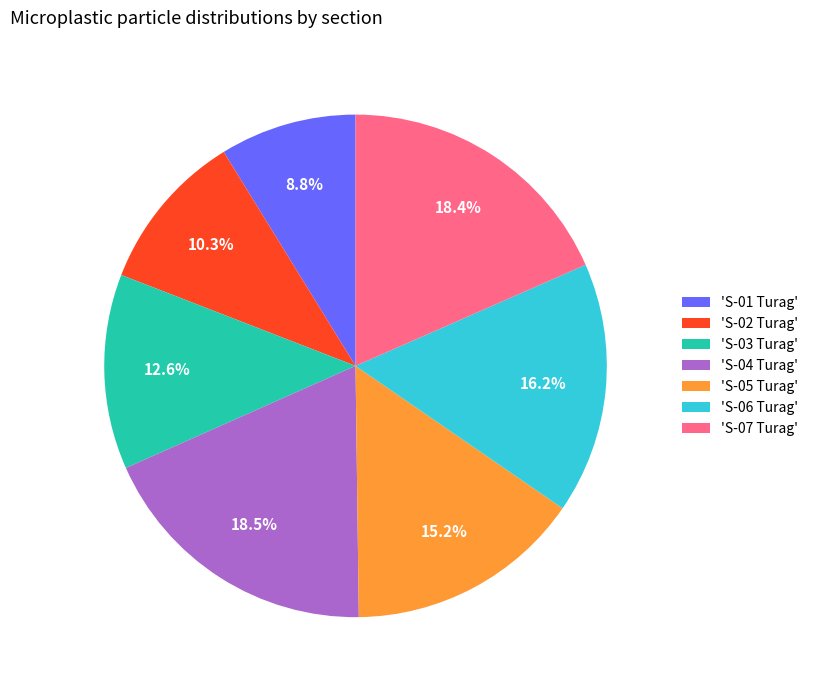

Which has a higher value, 'S-05 Turag' or 'S-04 Turag'?

'S-04 Turag'